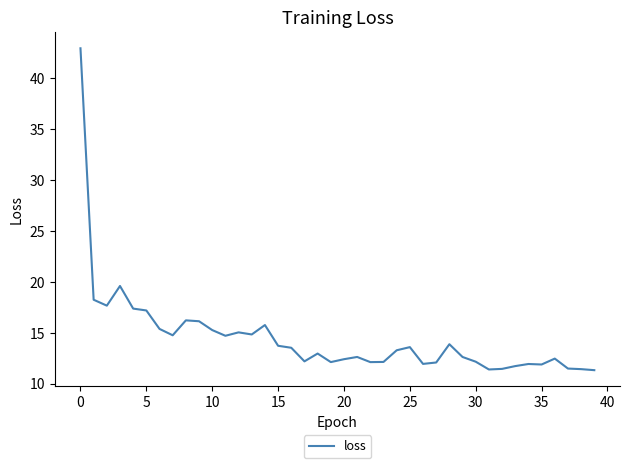

What is the smallest value displayed?

11.3